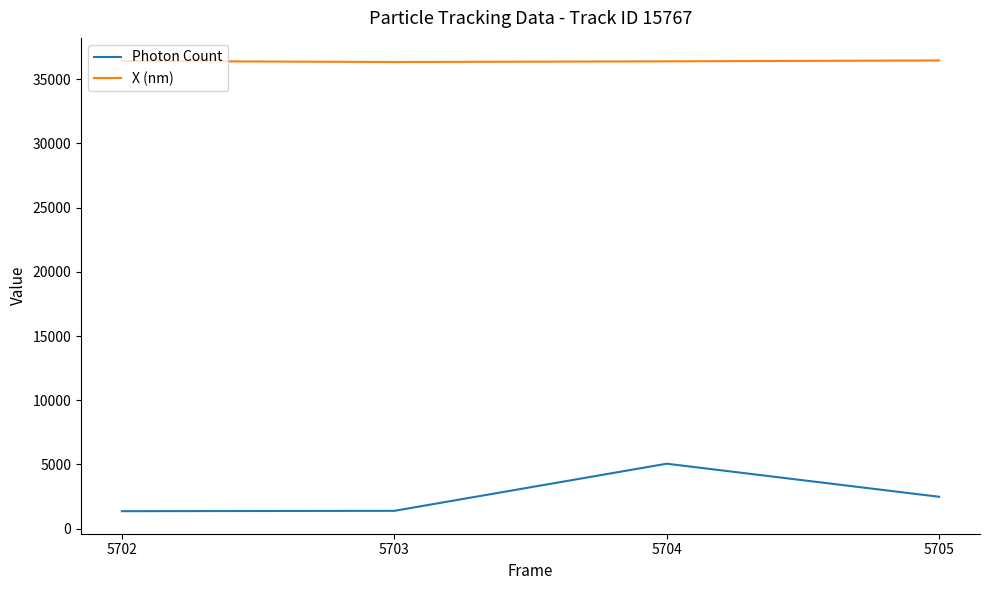

How many lines are shown in the chart?

2